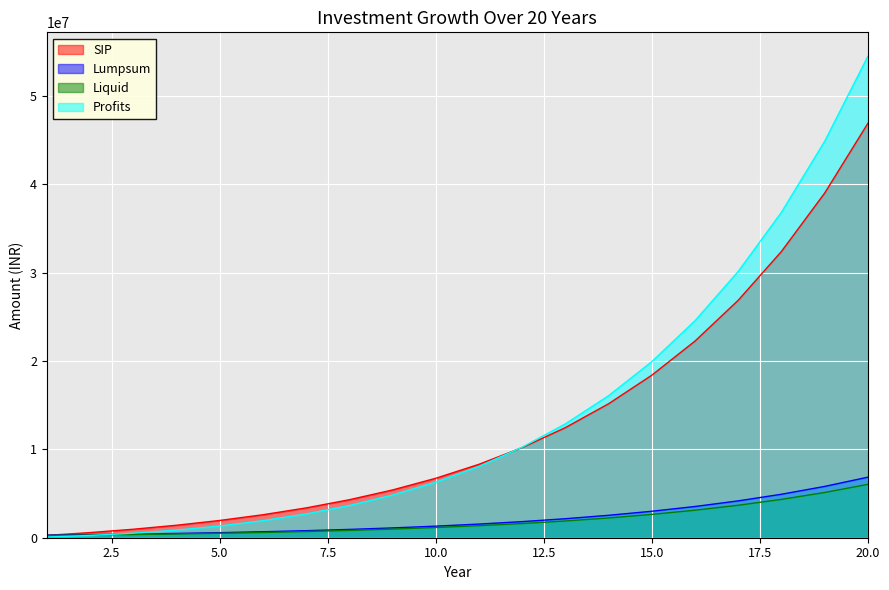

Which has a higher value, 2 or 14?

14